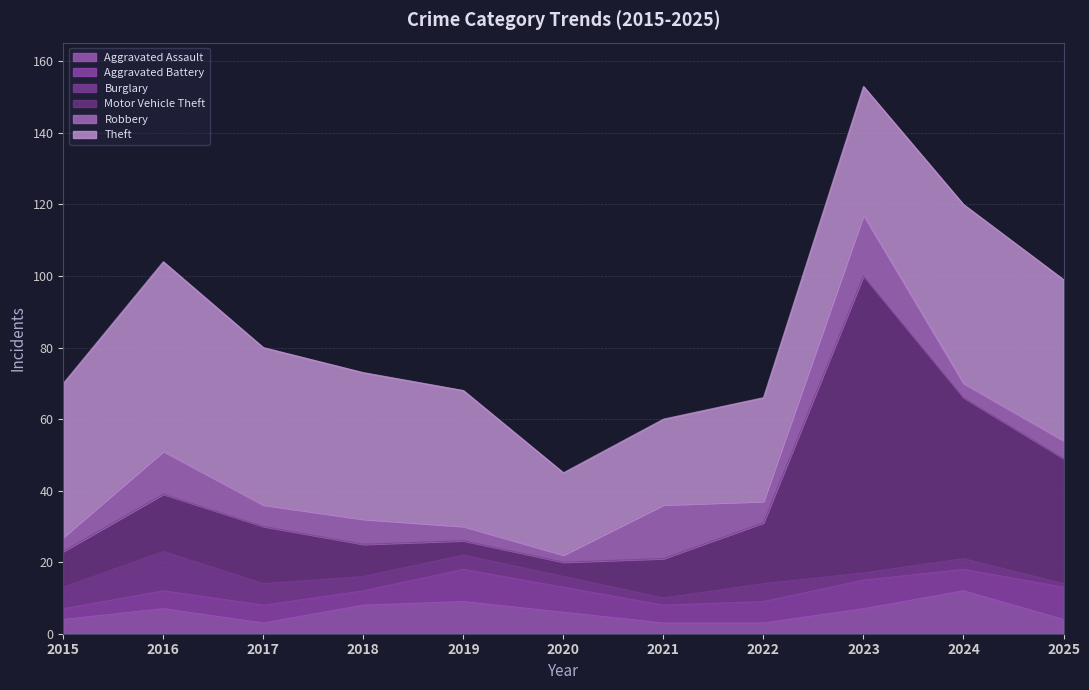

At which category does Theft reach its first local peak?

2016